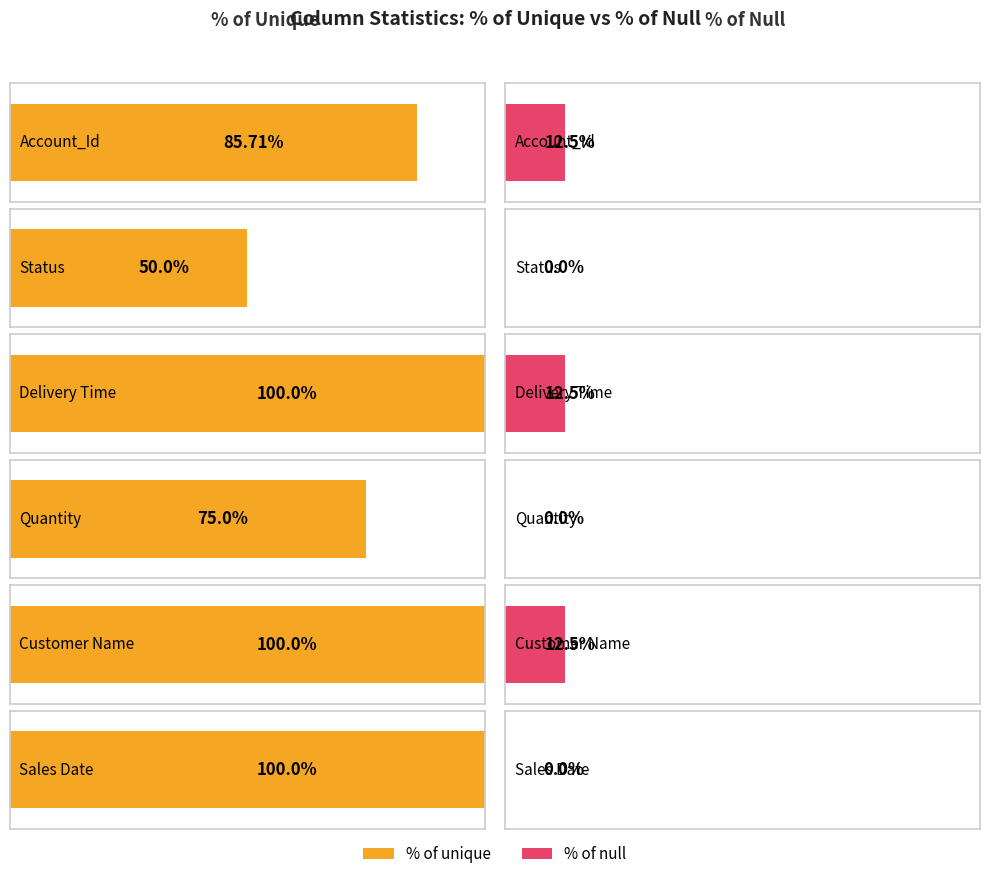

Is it true that % of null equals -4.5 at Sales Date?

False